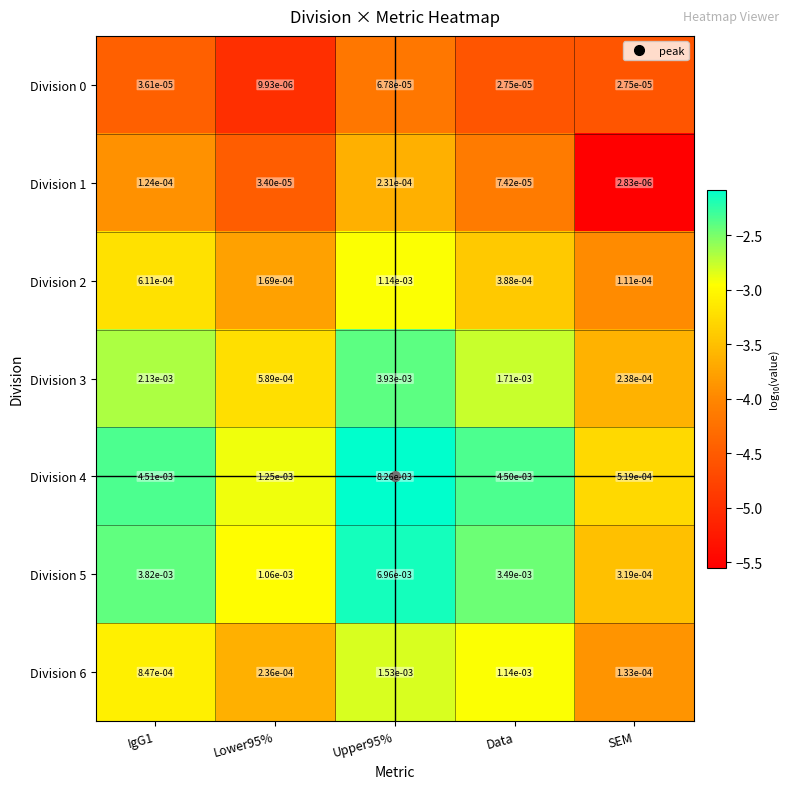

At which label is Division 6 closest to 0?

SEM